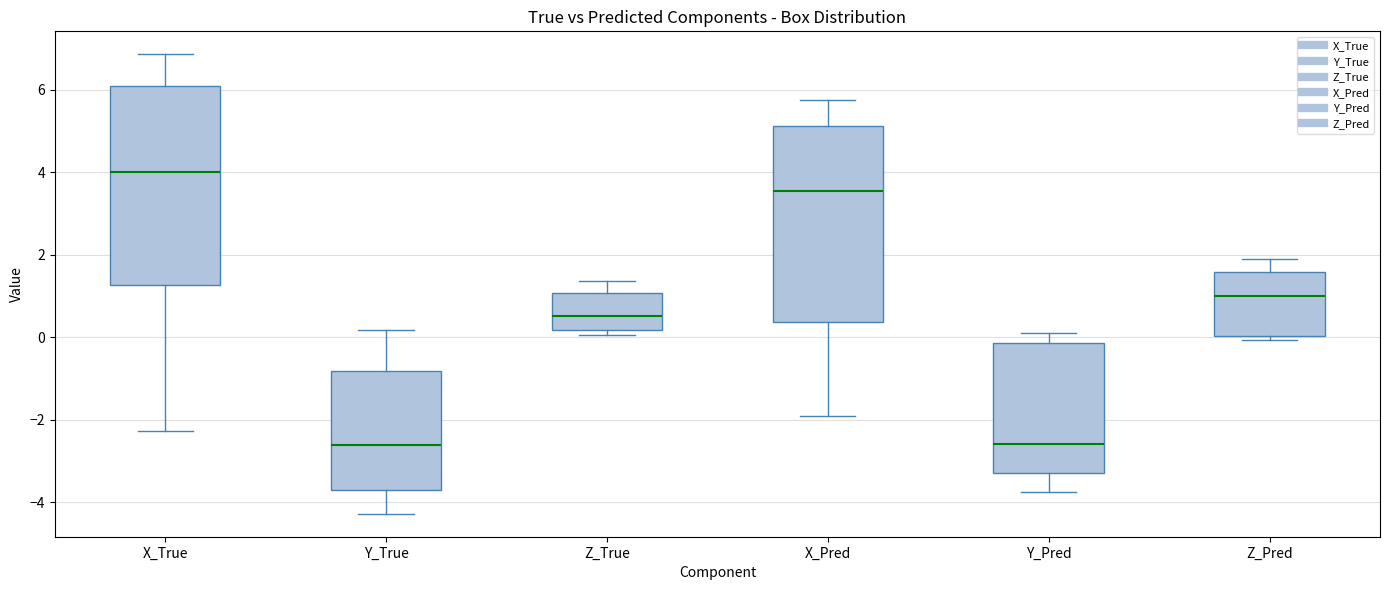

Reading left to right, read every box against the y-axis: the position of its median line, the range the box covers, and the ends of its whiskers. The values are not printed on the chart, so give them approximately, as read against the axis.

X_True: median 4.0, box 1.2 to 6.0, whiskers -2.2 to 6.8
Y_True: median -2.6, box -3.6 to -0.8, whiskers -4.2 to 0.2
Z_True: median 0.6, box 0.2 to 1.0, whiskers 0.0 to 1.4
X_Pred: median 3.6, box 0.4 to 5.2, whiskers -2.0 to 5.8
Y_Pred: median -2.6, box -3.4 to -0.2, whiskers -3.8 to 0.0
Z_Pred: median 1.0, box 0.0 to 1.6, whiskers 0.0 (just below the box's lower edge) to 1.8